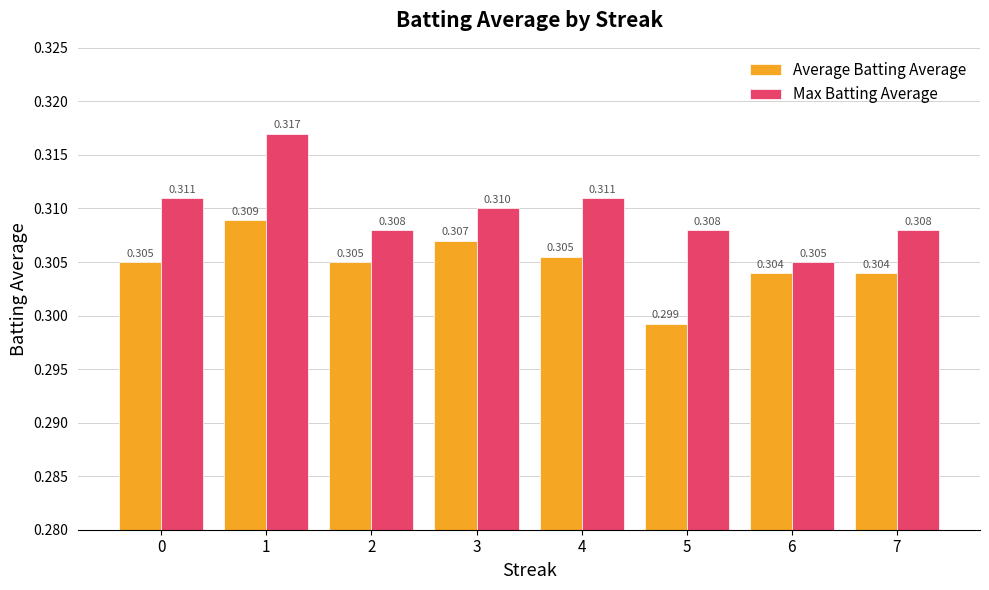

What are all the series names shown in the legend?

Average Batting Average, Max Batting Average